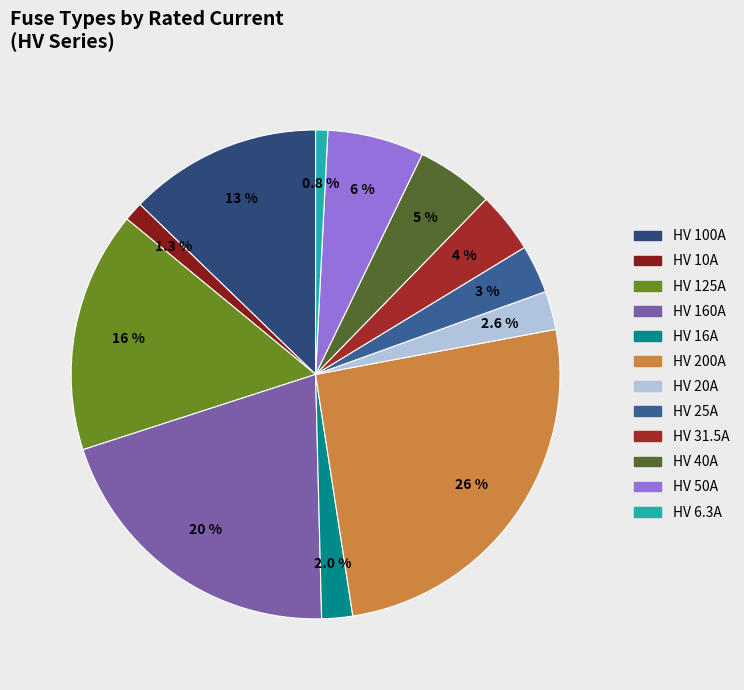

To the nearest percent, what percentage of the pie is HV 50A?

6%